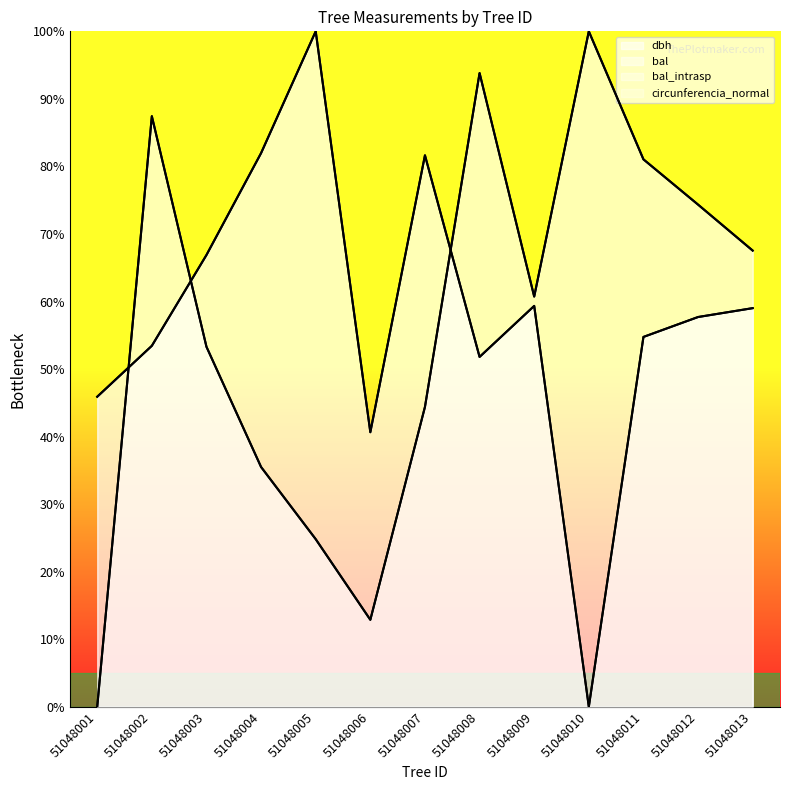

How many values in dbh are above zero?

12